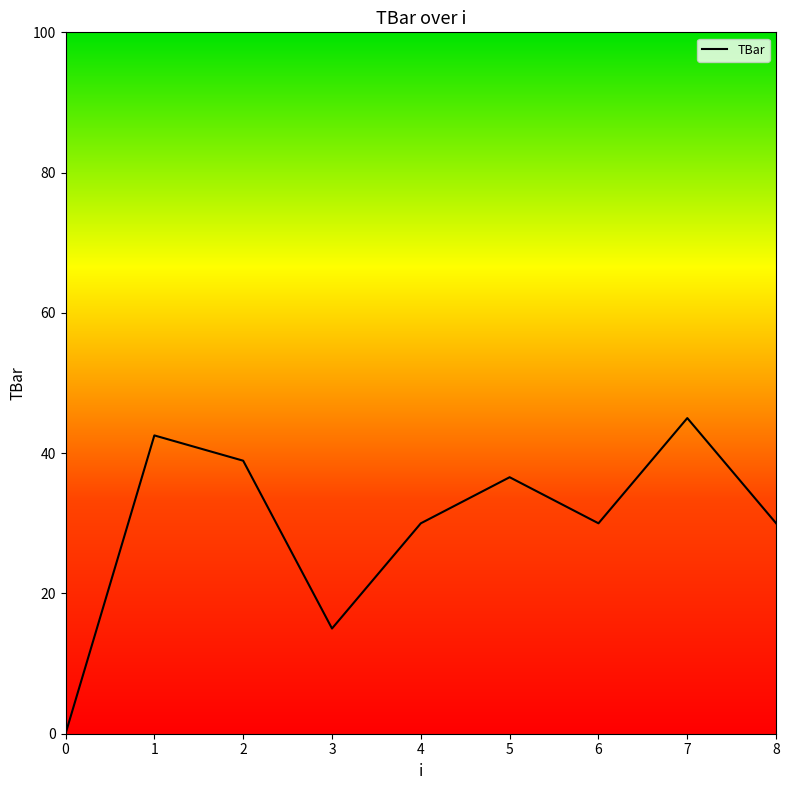

Is it true that the value at 2 is 10.5?

False